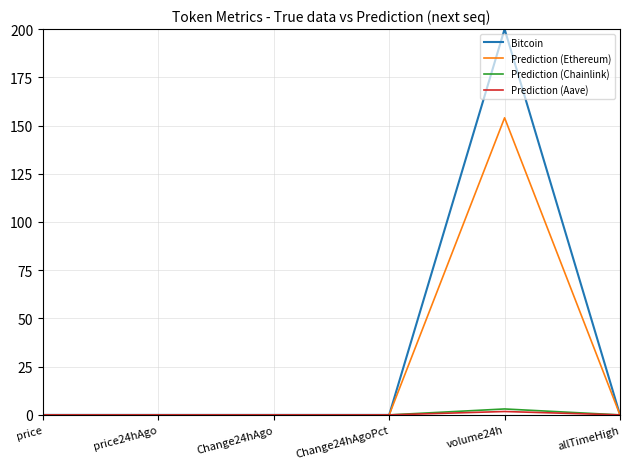

Which label corresponds to the largest value in the chart?

volume24h